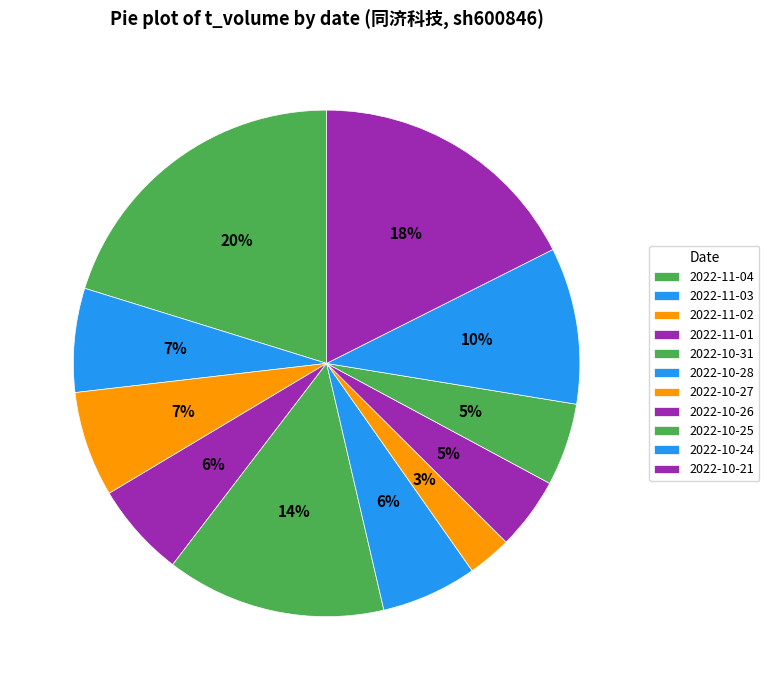

Is there a majority slice in this chart?

No